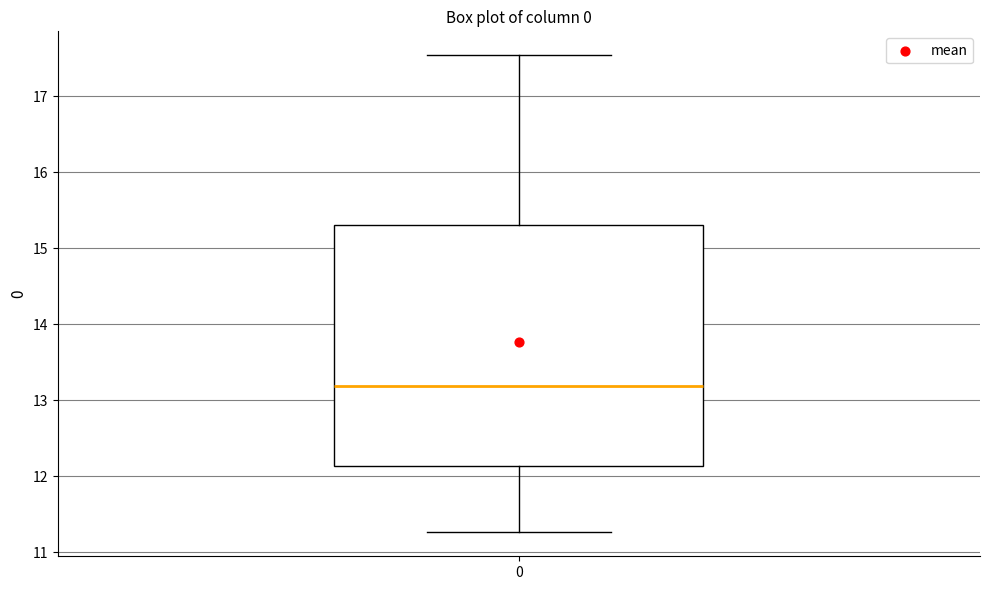

Read this box plot against the y-axis: the position of the median line, the range covered by the box, and the ends of both whiskers. The values are not printed on the chart, so give them approximately, as read against the axis.

median 13.2, box 12.1 to 15.3, whiskers 11.3 to 17.5